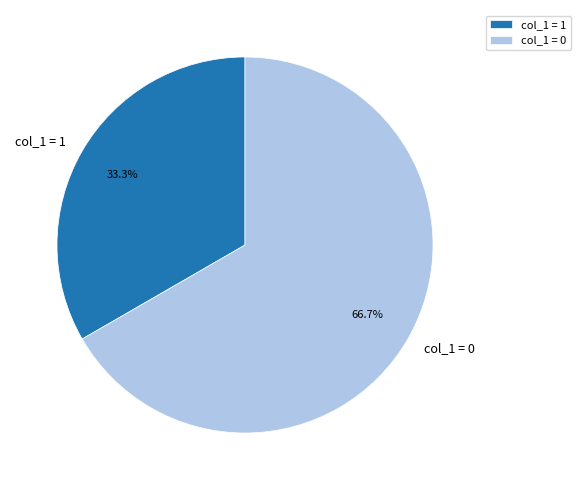

Does col_1 = 0 represent more than half of the total?

Yes